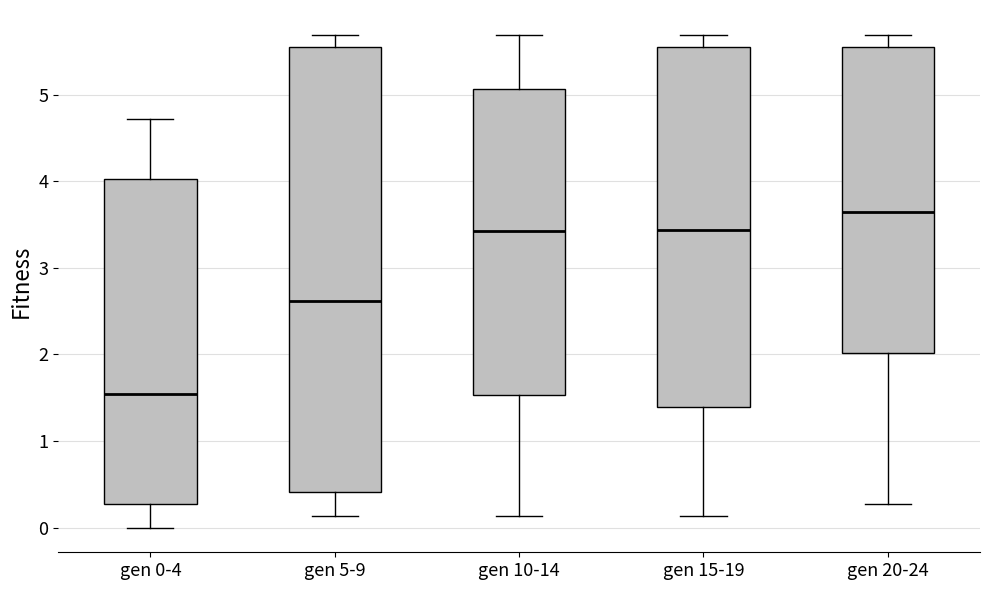

Reading left to right, read every box against the y-axis: the position of its median line, the range the box covers, and the ends of its whiskers. The values are not printed on the chart, so give them approximately, as read against the axis.

gen 0-4: median 1.5, box 0.3 to 4.0, whiskers 0.0 to 4.7
gen 5-9: median 2.6, box 0.4 to 5.6, whiskers 0.1 to 5.7
gen 10-14: median 3.4, box 1.5 to 5.1, whiskers 0.1 to 5.7
gen 15-19: median 3.4, box 1.4 to 5.6, whiskers 0.1 to 5.7
gen 20-24: median 3.6, box 2.0 to 5.6, whiskers 0.3 to 5.7